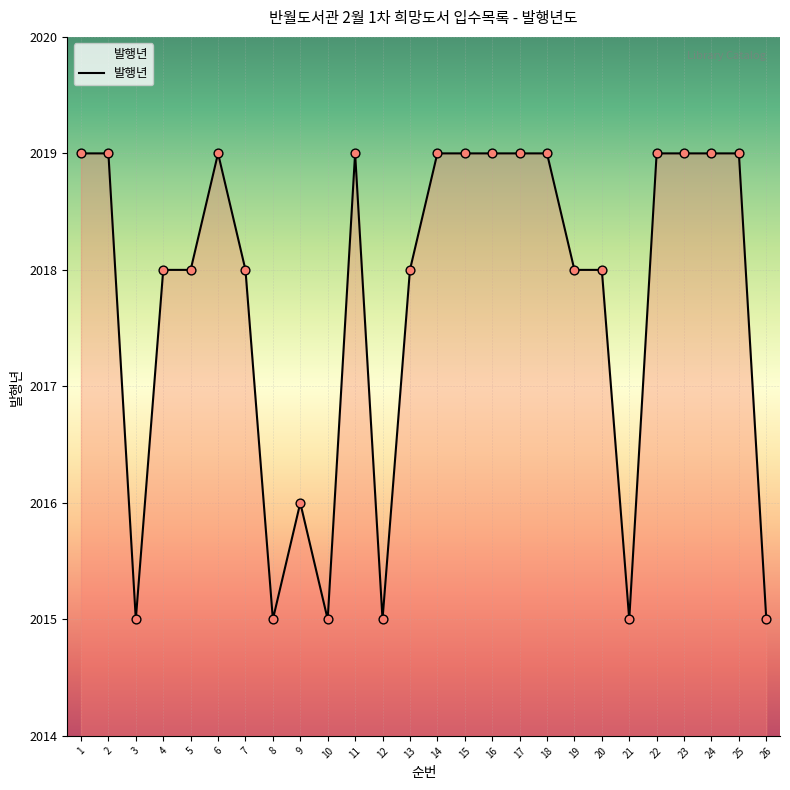

Between 21 and 25, which is larger?

25